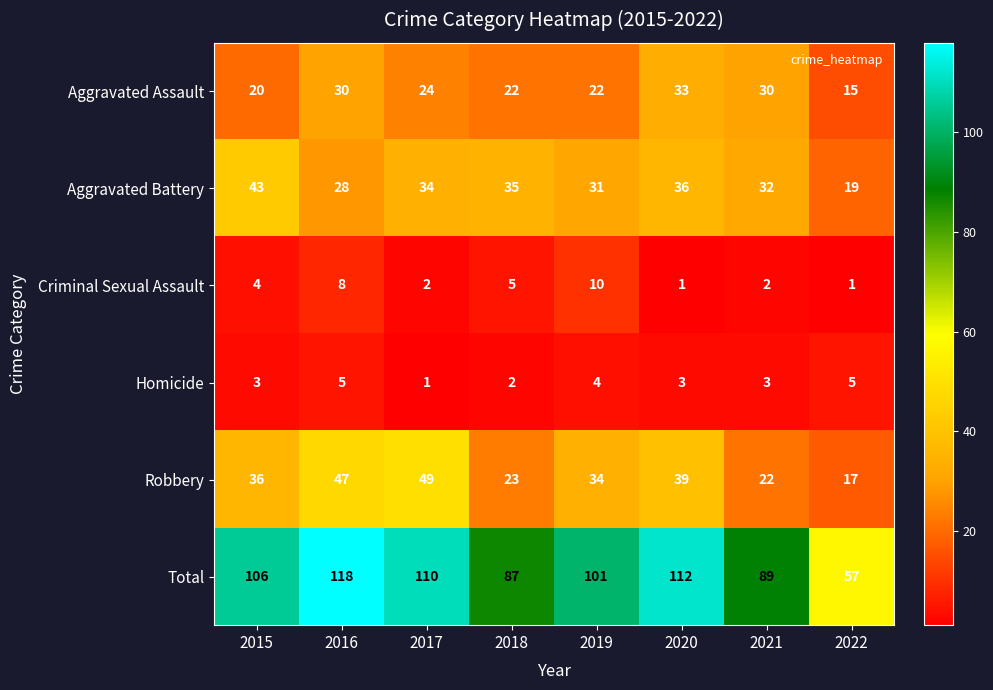

How many distinct data groups are displayed?

6